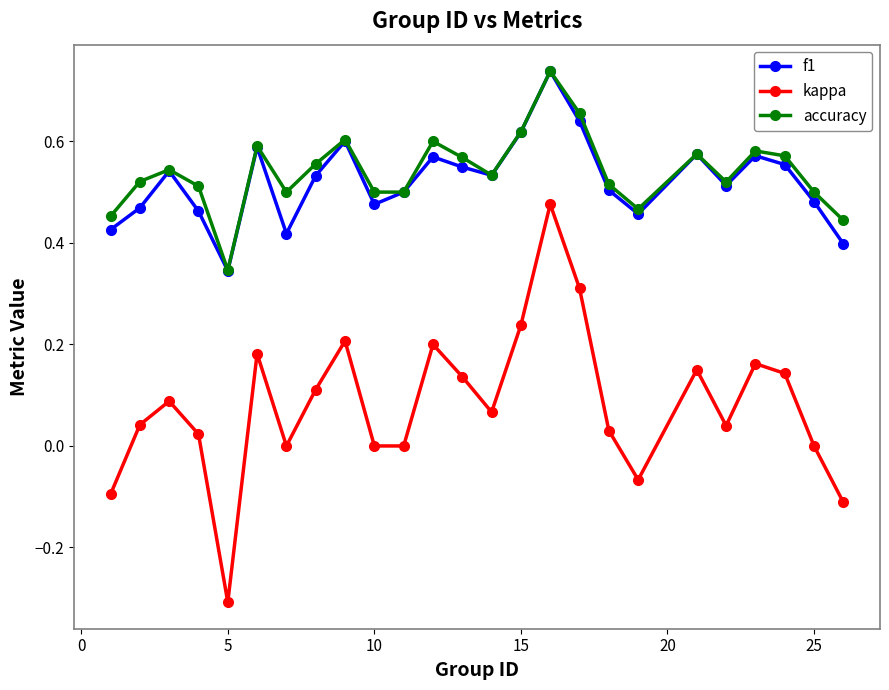

True or false: kappa and accuracy intersect in this chart.

False